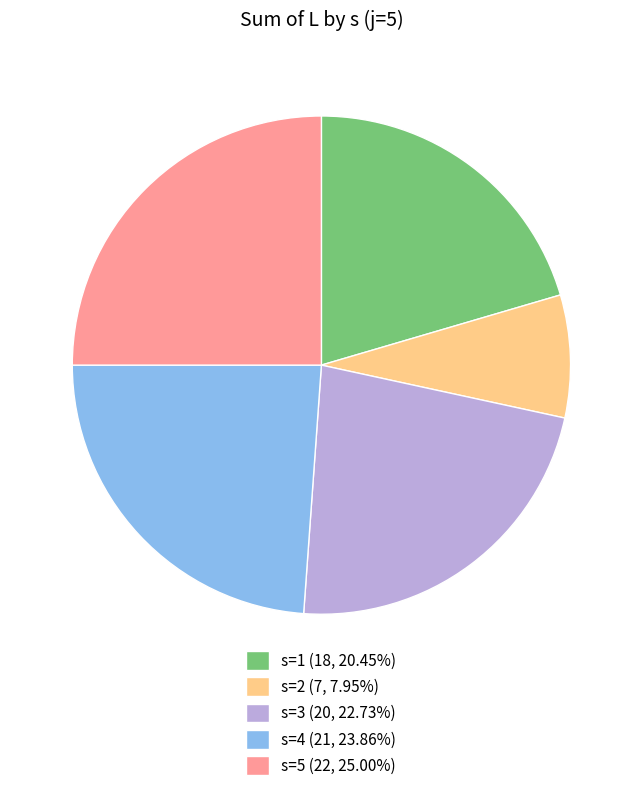

What is the ratio of the value at s=1 to the value at s=3?

0.9